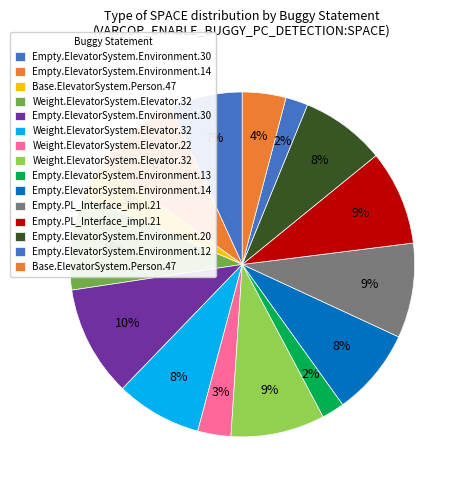

How many slices are in this pie chart?

15